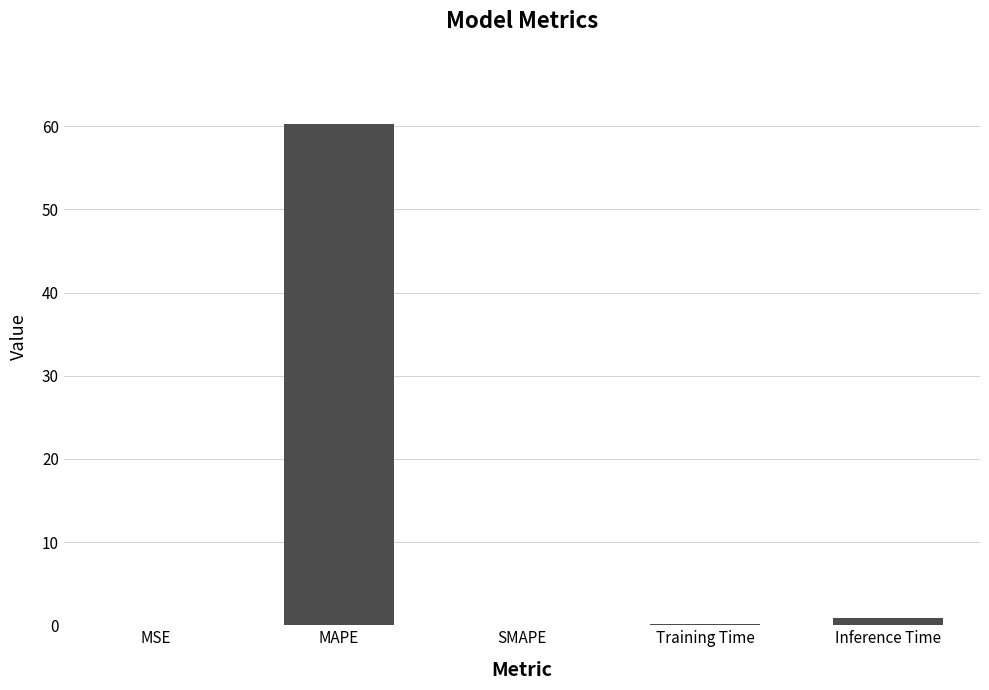

What is the sum of all values?

61.3